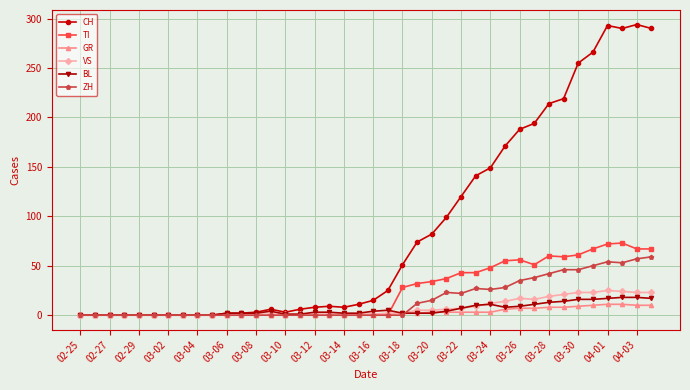

True or false: TI has more than 0 interior local peaks.

True